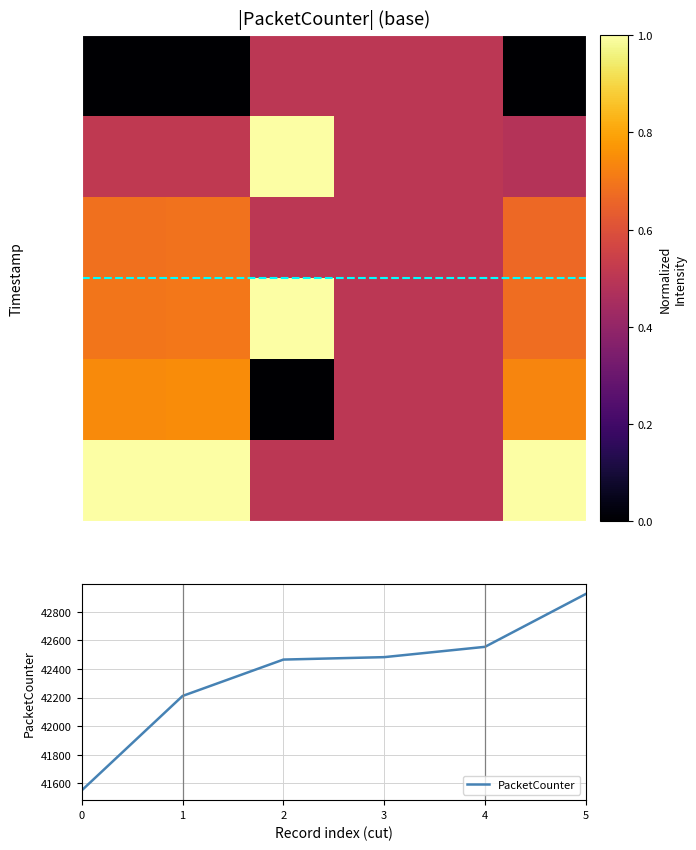

The value of PacketCounter at 2 is 64616. True or false?

False